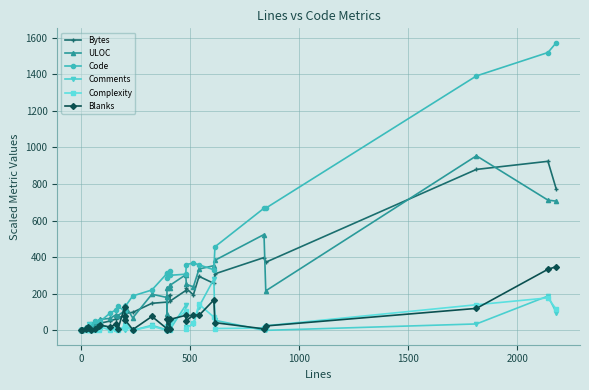

How many intersections are there between Code and Blanks?

4